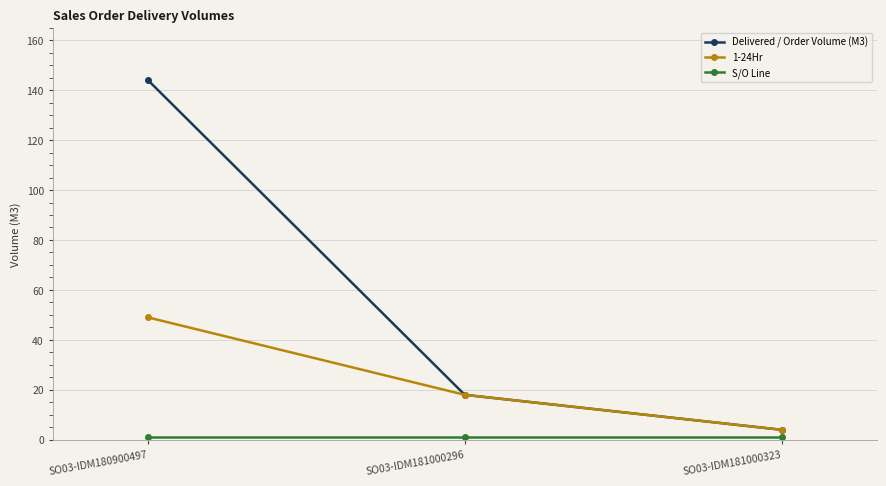

How many categories are shown in the chart?

3